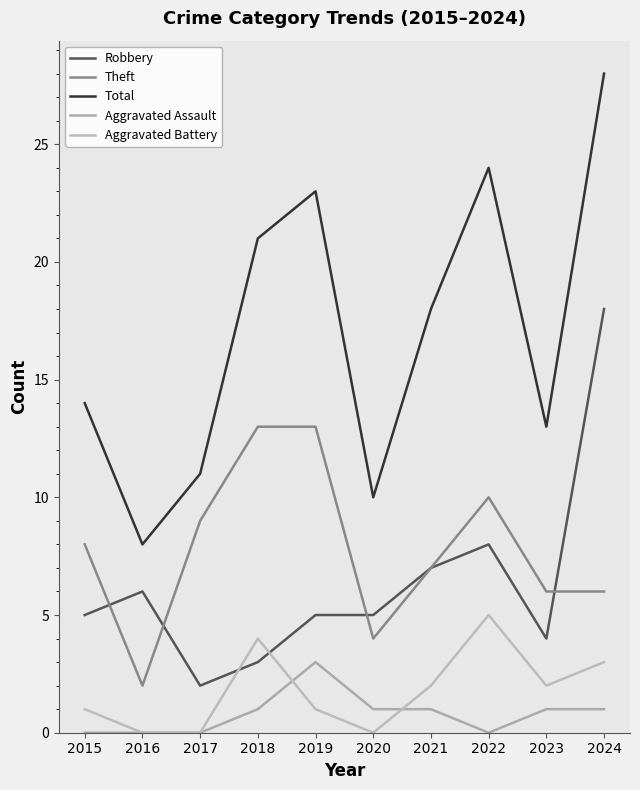

How many interior local peaks does the Robbery series have?

2